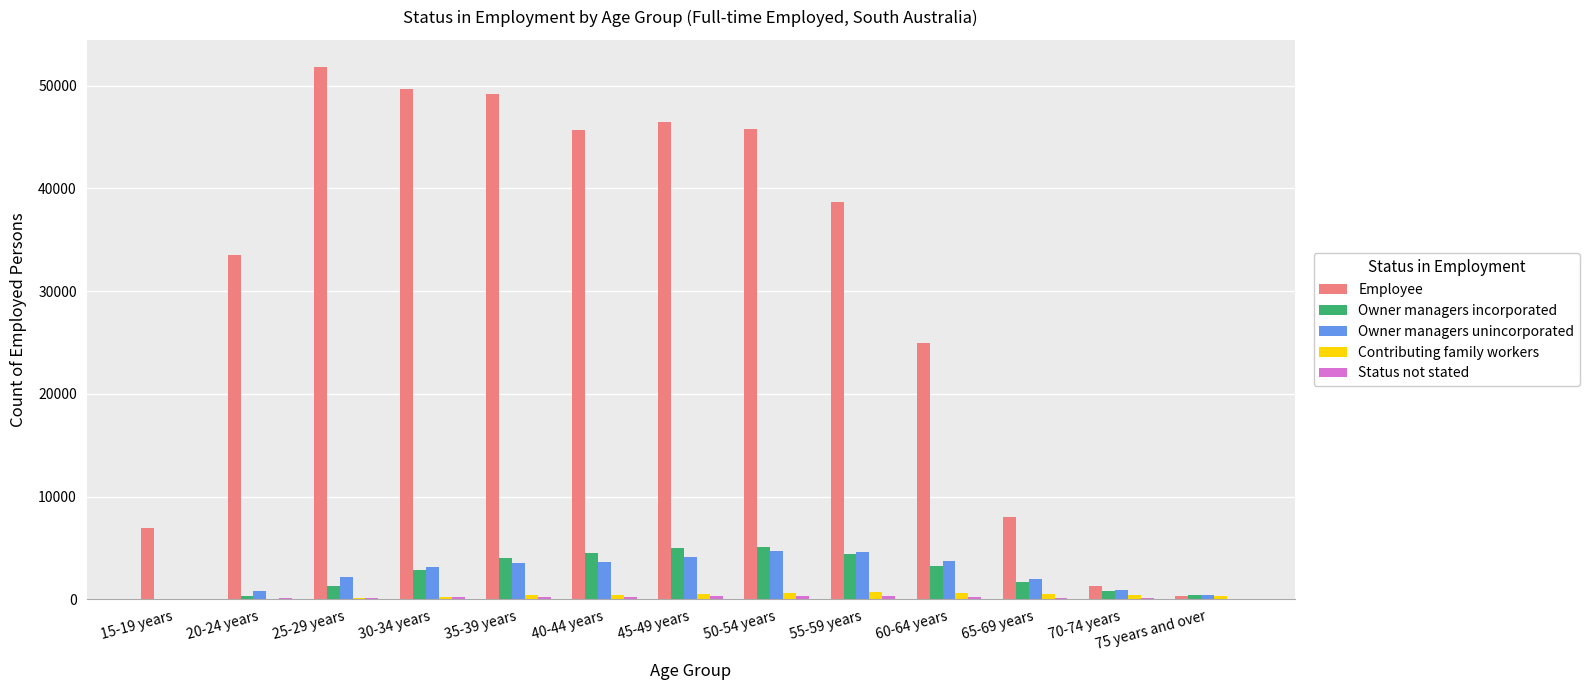

Which series has the largest total across all categories?

Employee